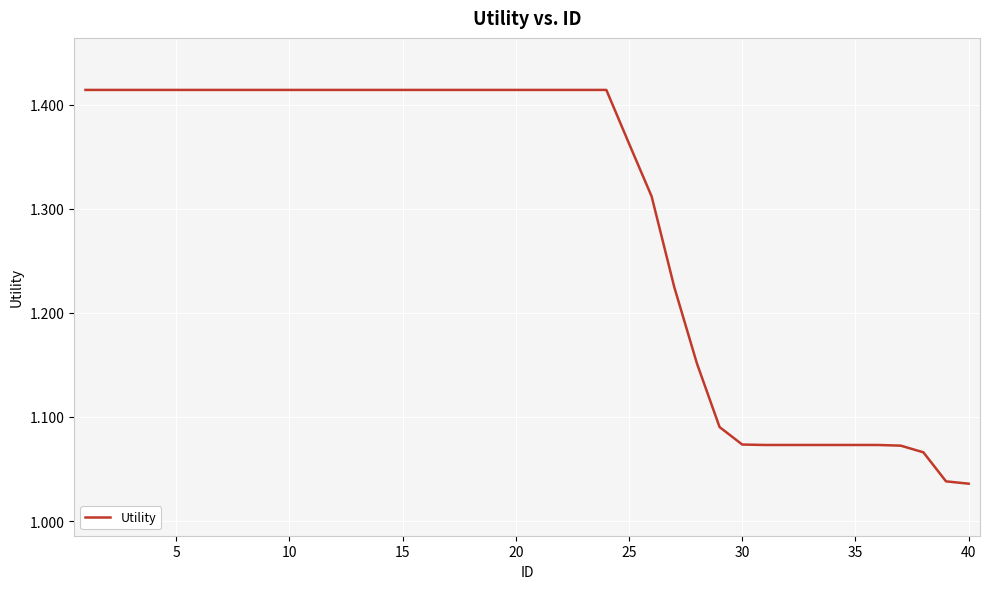

Is this an area chart (filled region under the line)?

No